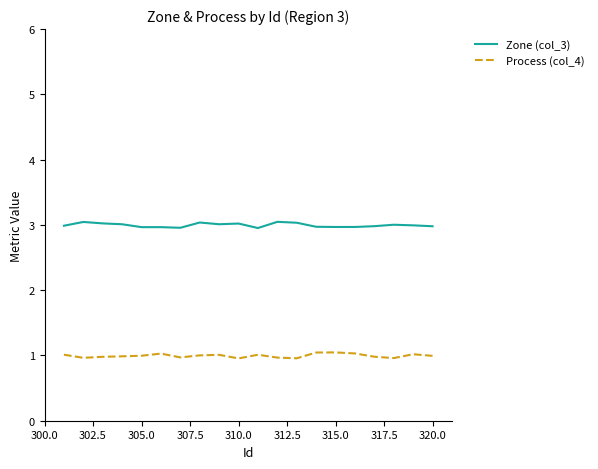

Is this an area chart (filled region under the line)?

No